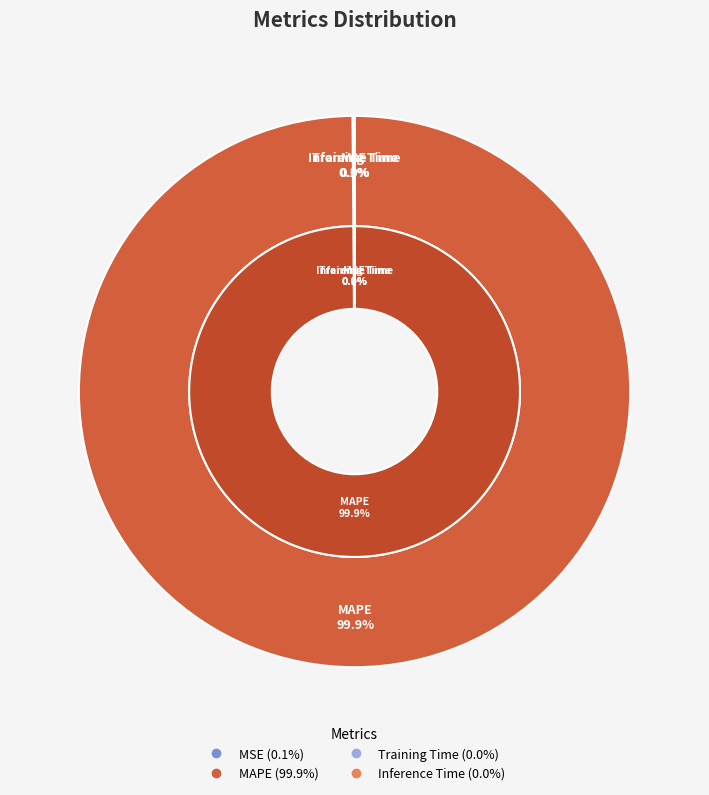

How many segments does this pie chart have?

4